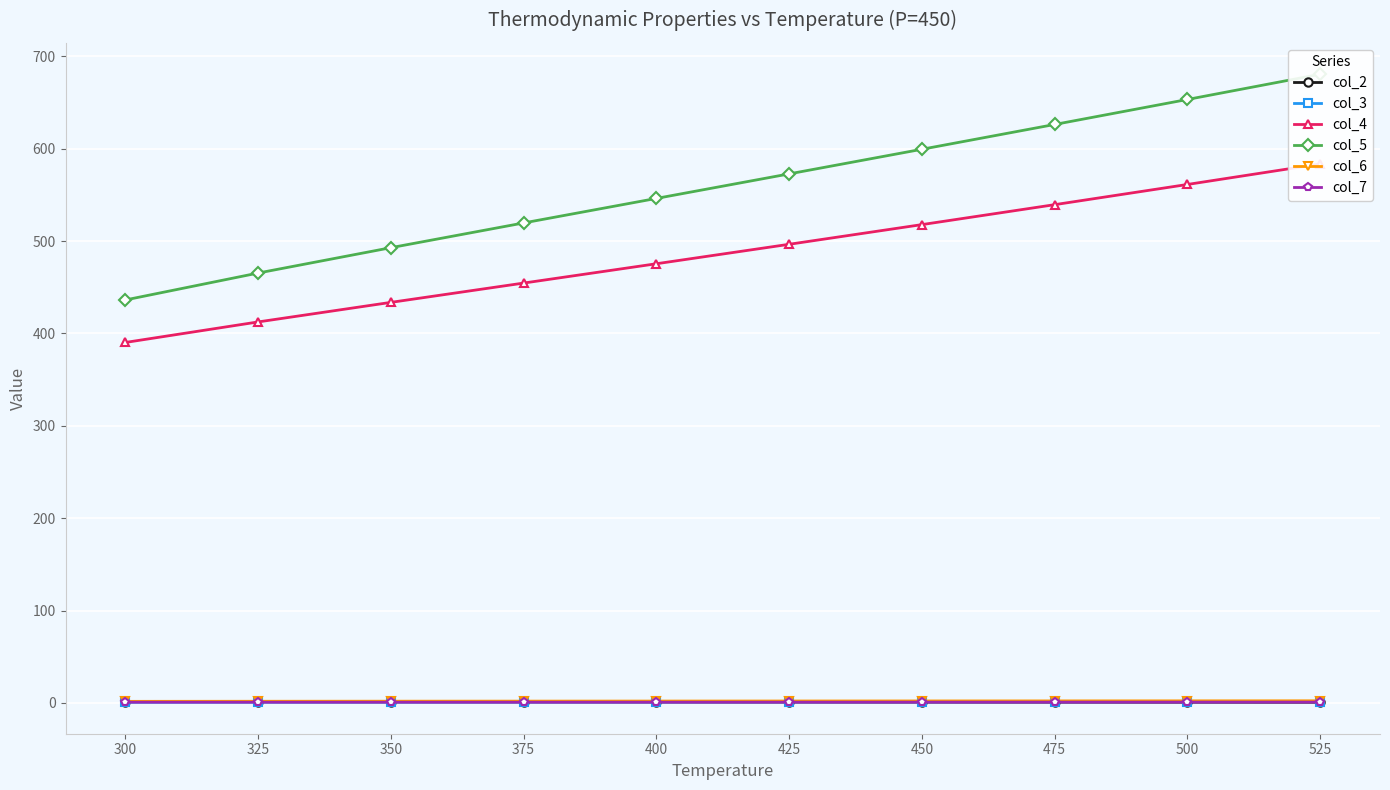

What is the sum of all col_7 values?

8.1